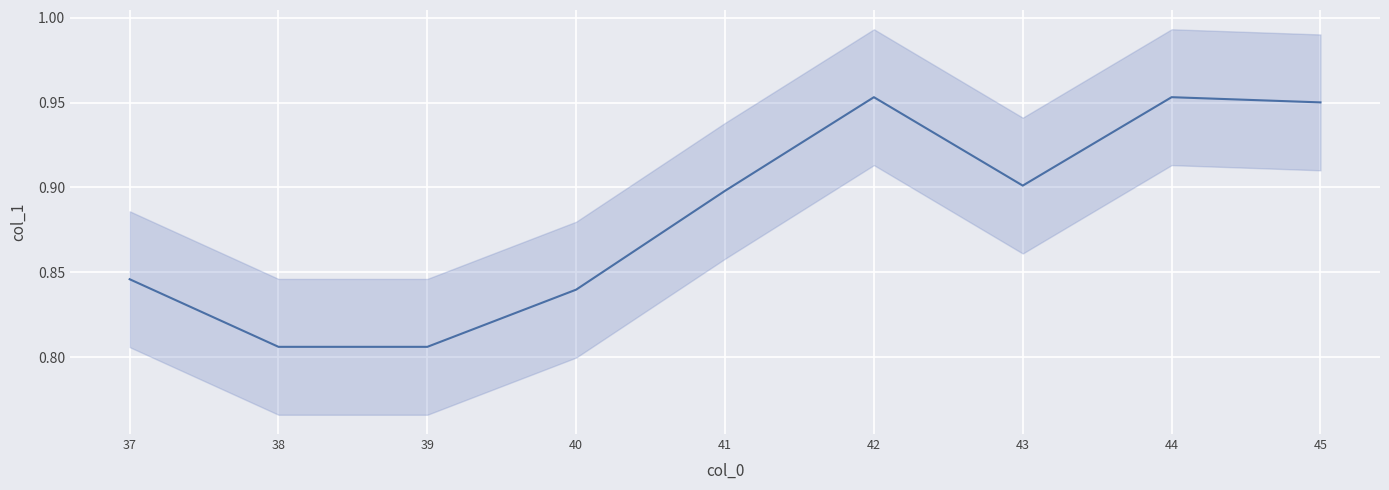

What is the change in value from 41 to 45?

+0.1